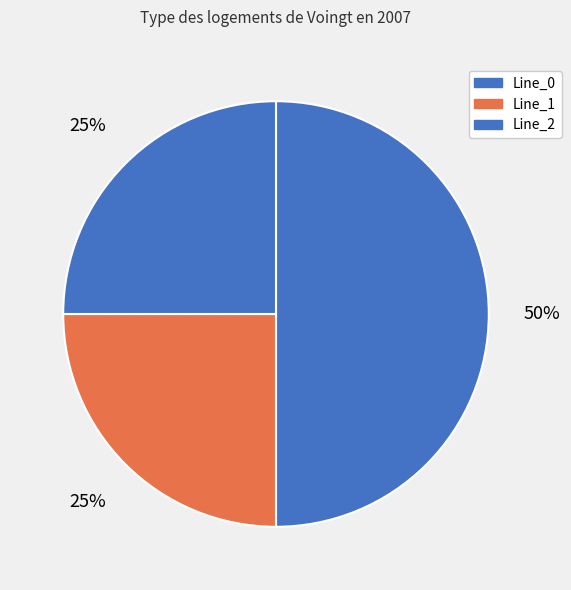

Which has a higher value, Line_1 or Line_0?

Line_0